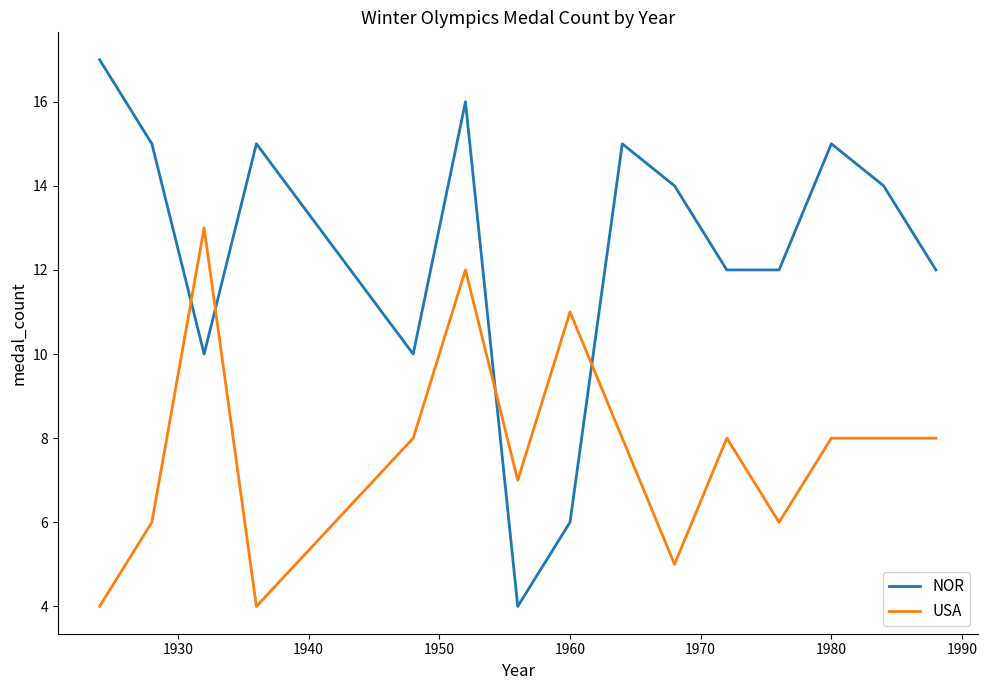

Which series ends up on top after the final intersection of NOR and USA?

NOR